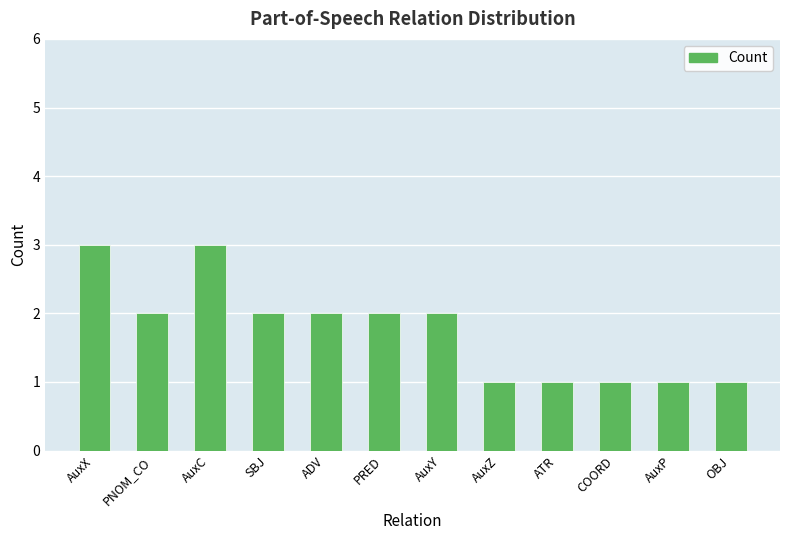

What is the smallest value displayed?

1